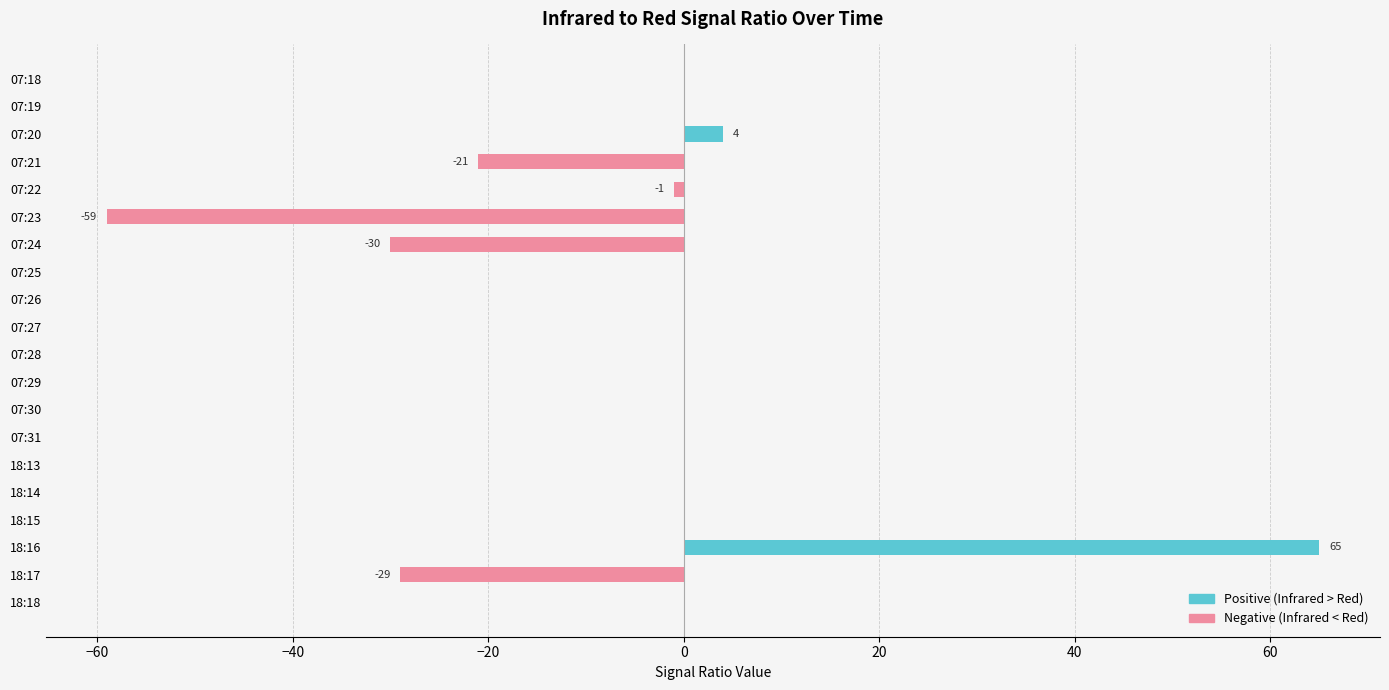

Rank the series by their average value, from lowest to highest.

Negative (Infrared < Red), Positive (Infrared > Red)